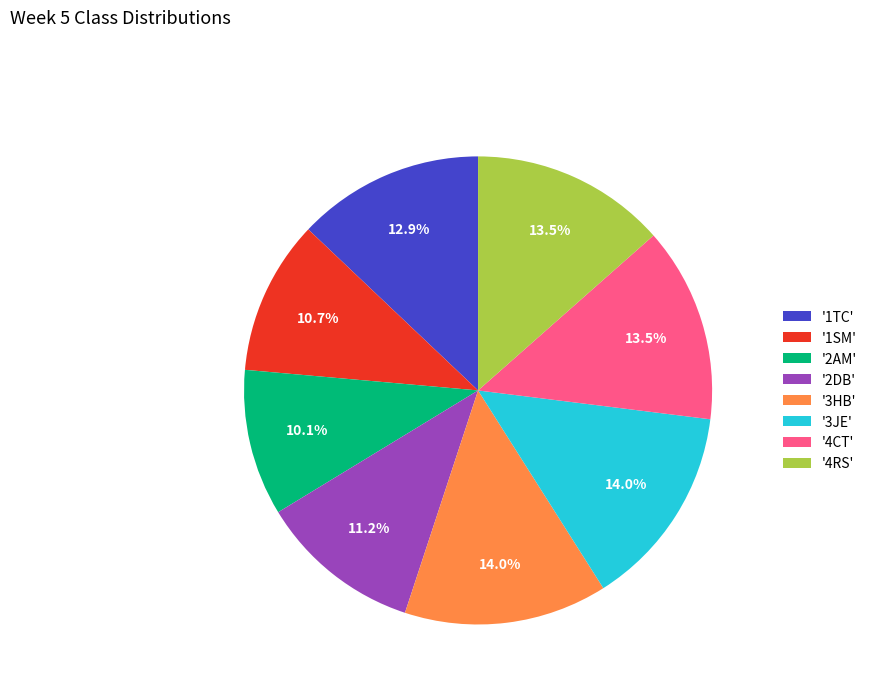

What is the total percentage of '3HB' and '1SM'?

24.7%